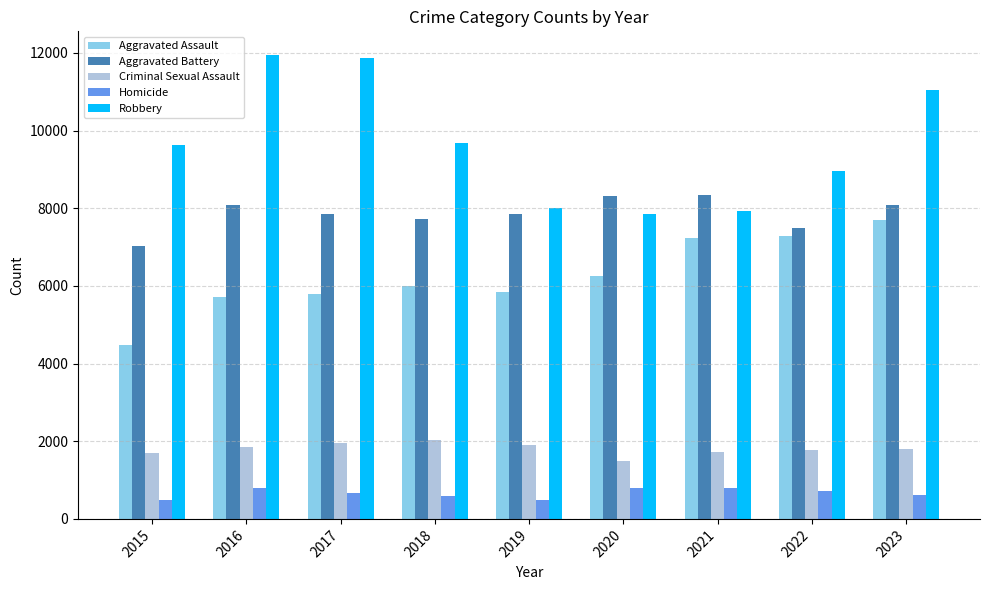

Which series changed the most between 2016 and 2021?

Robbery